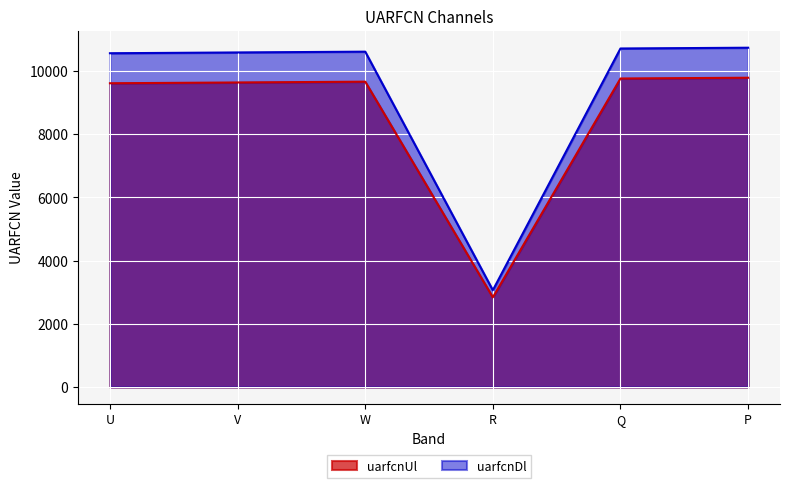

Which has a higher value, Q or U?

Q